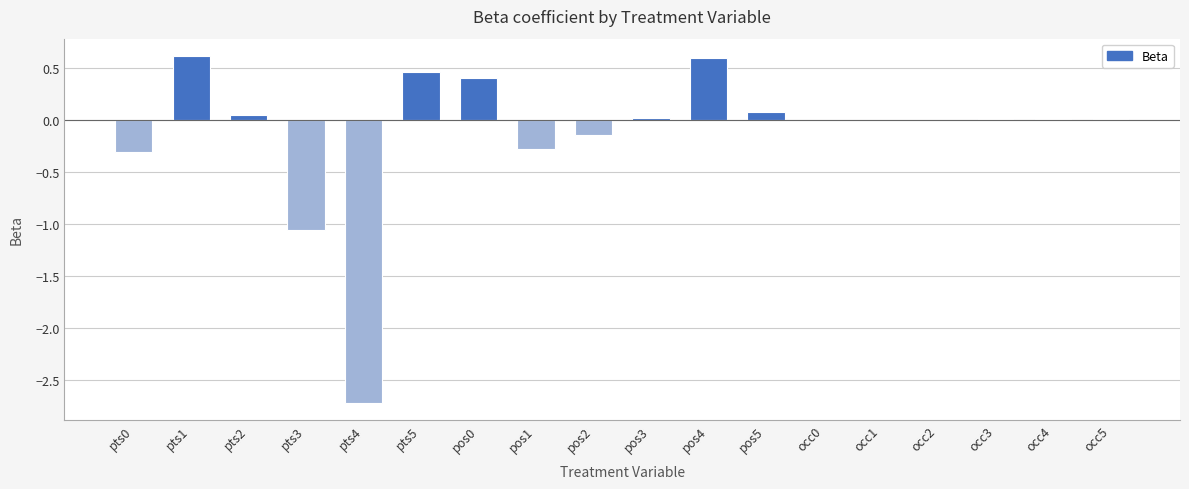

Is it true that the value at pts4 is -2.7?

True